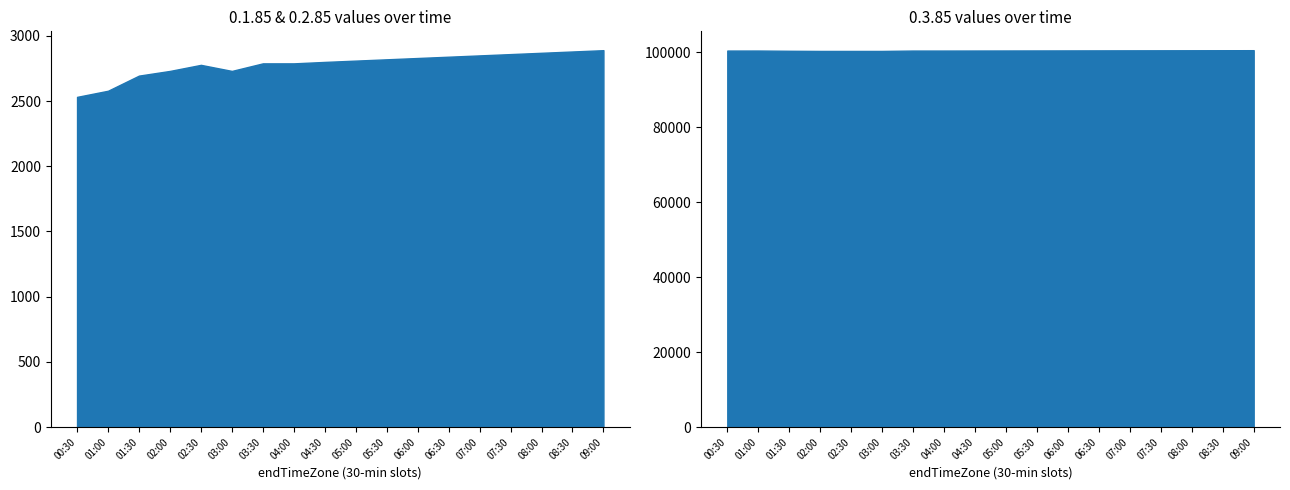

Which label corresponds to the largest value in the chart?

09:00